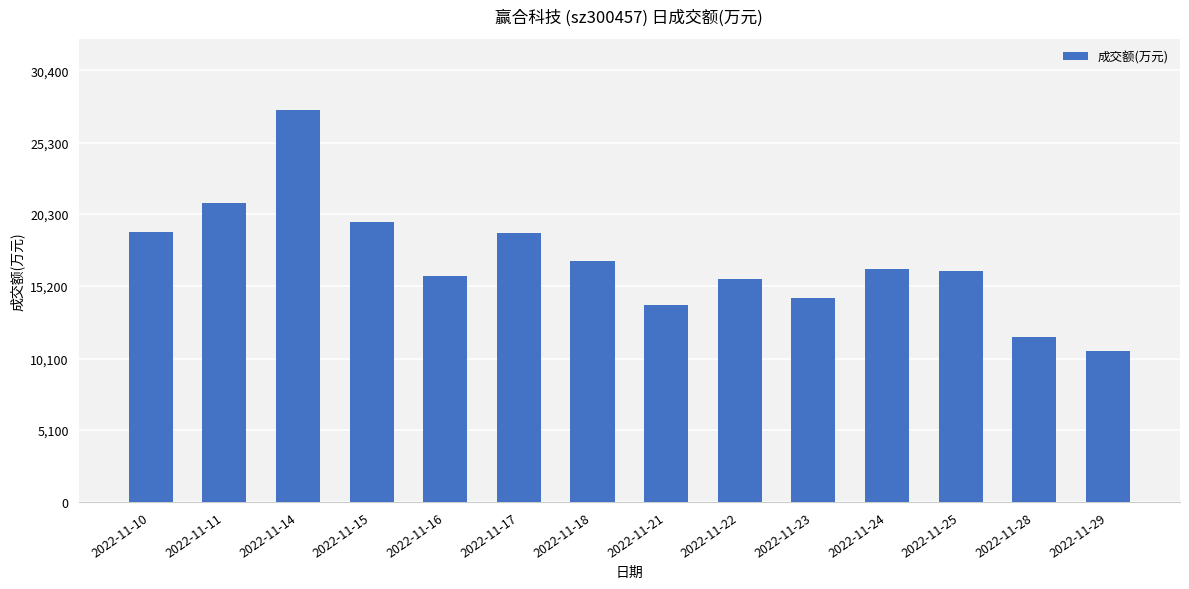

What is the difference between the values at 2022-11-14 and 2022-11-21?

13750